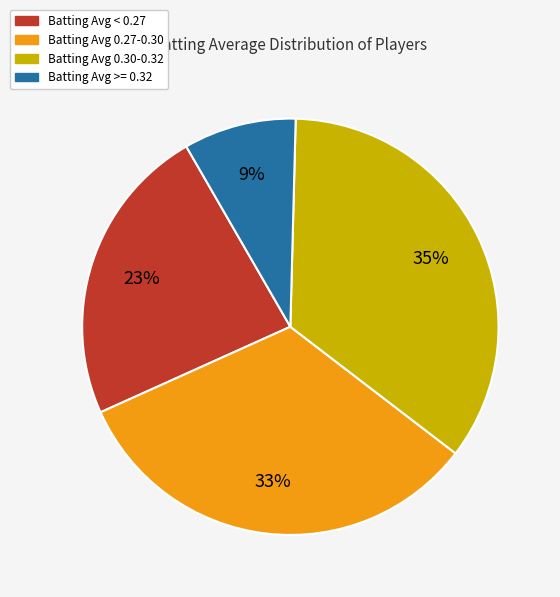

Is there a majority slice in this chart?

No